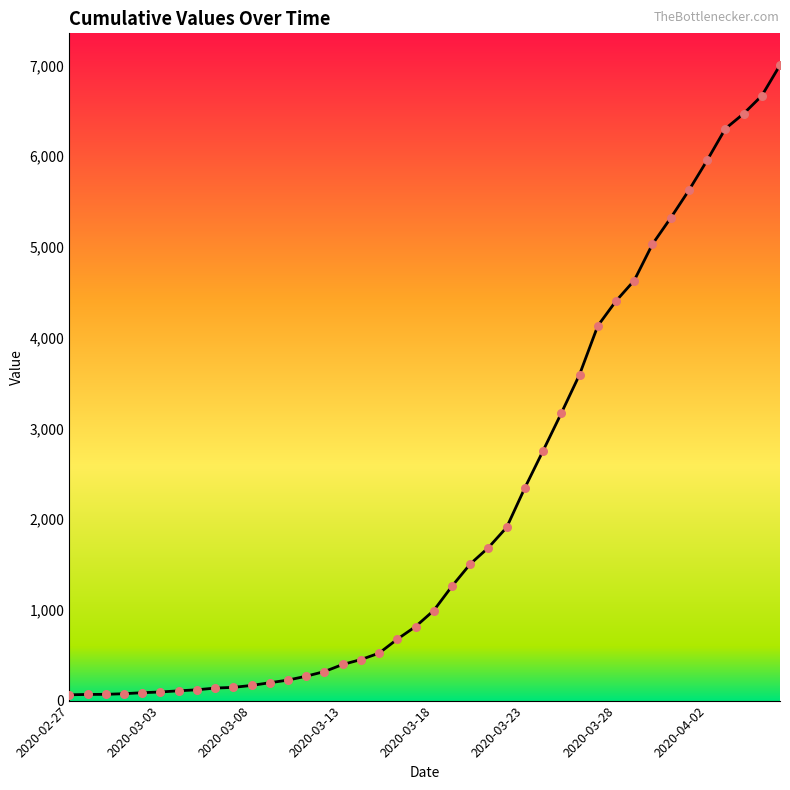

What is the maximum value shown in the chart?

7004